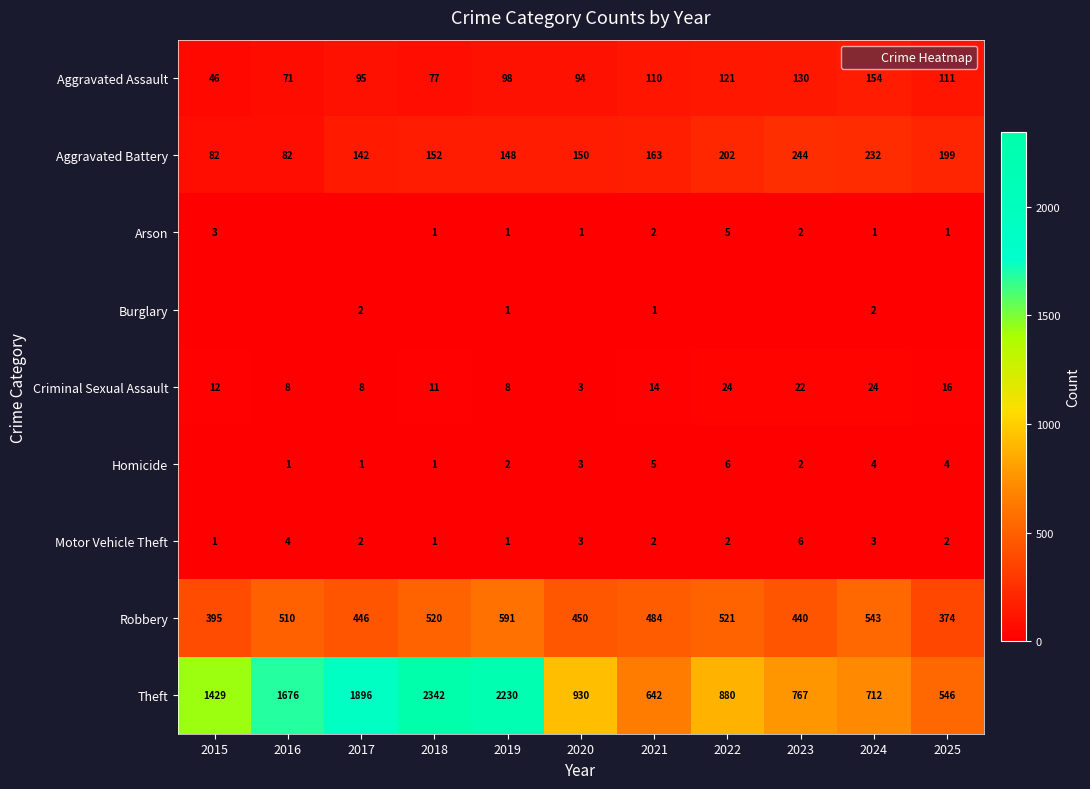

At how many categories does at least one series exceed 2041?

2